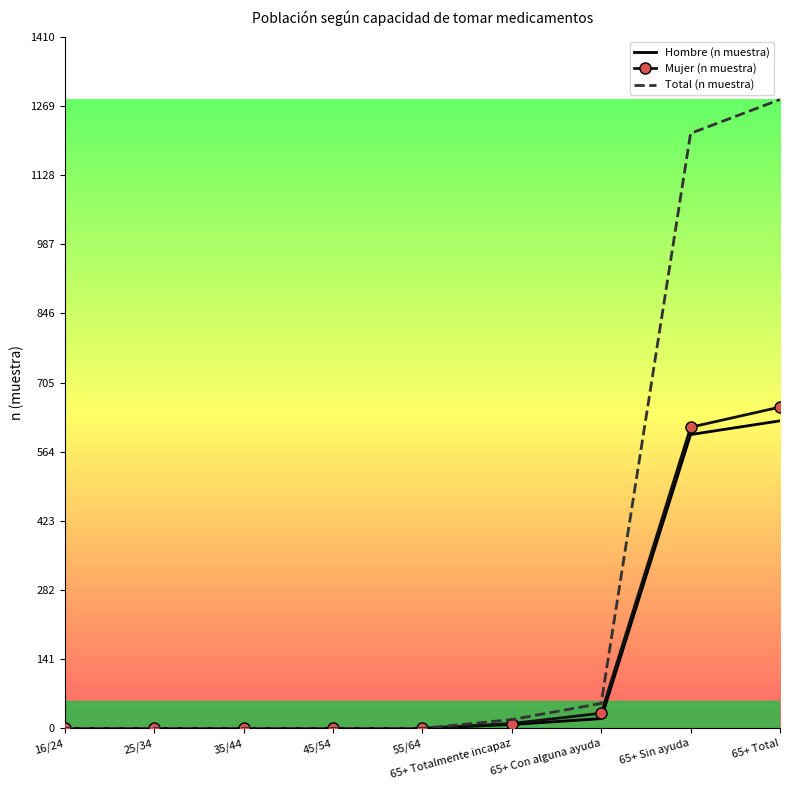

What is the difference between the second highest and minimum values in the Hombre (n muestra) series?

599